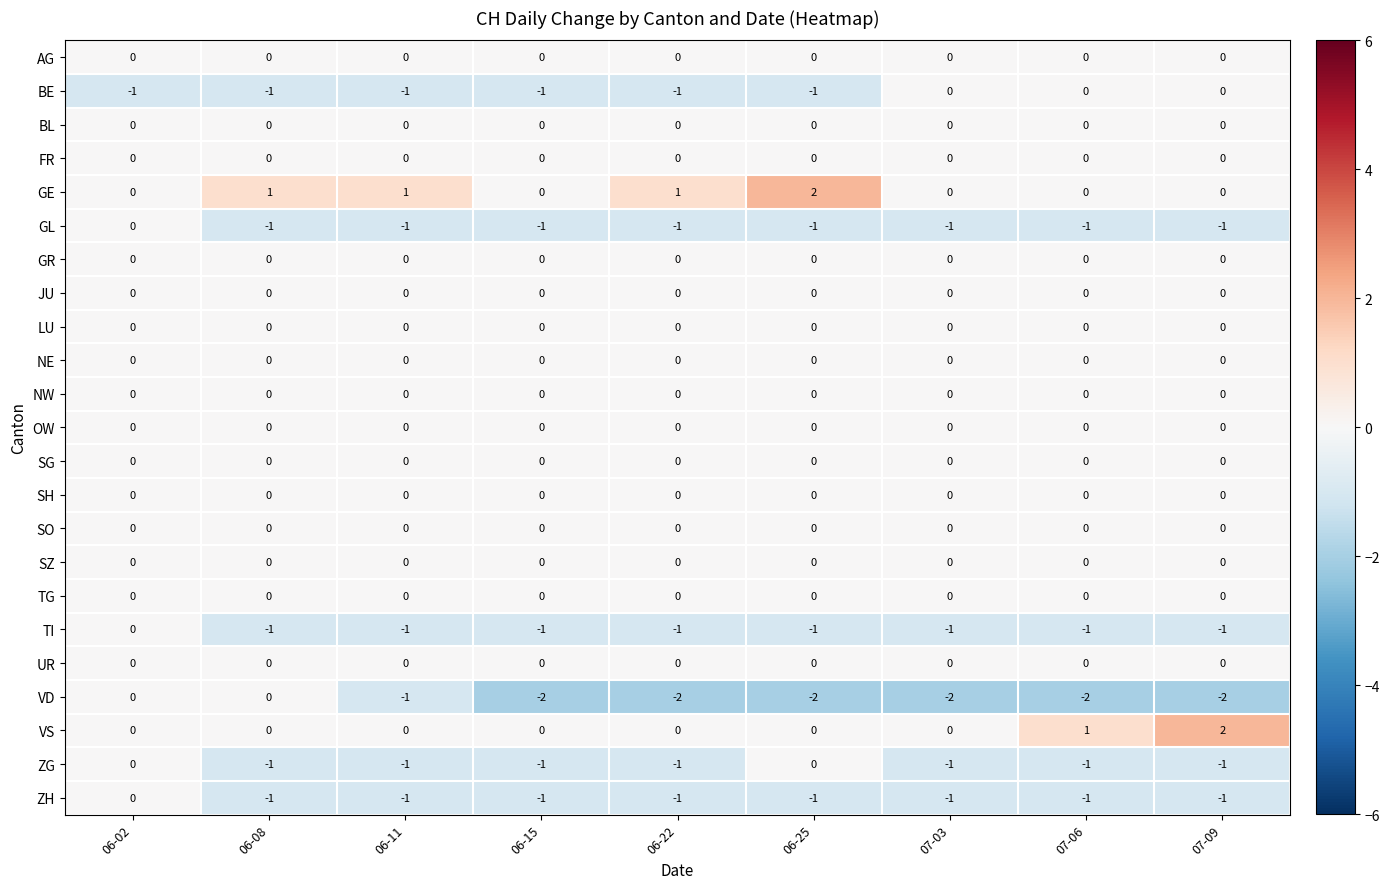

What is the spread (max minus min) of values at 06-22?

3